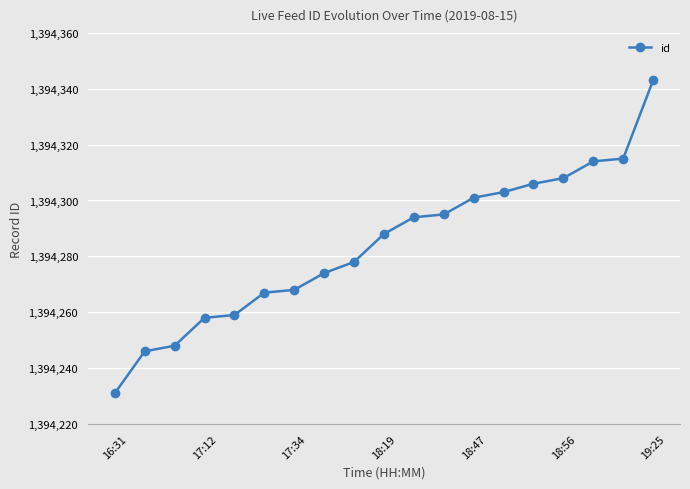

What is the maximum value shown in the chart?

1394343